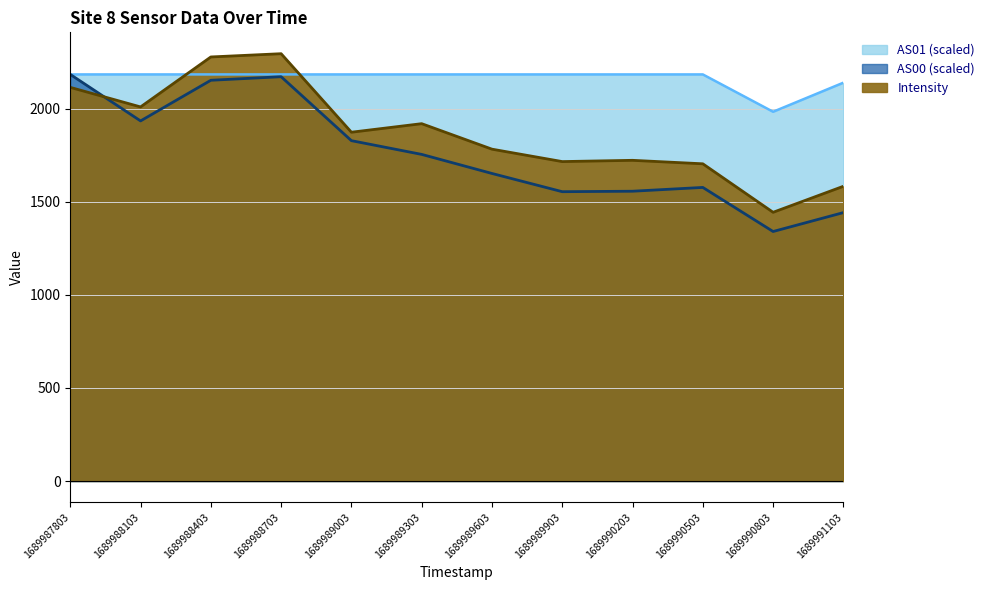

What is the difference between the Intensity values at 1689989303 and 1689989603?

137.0